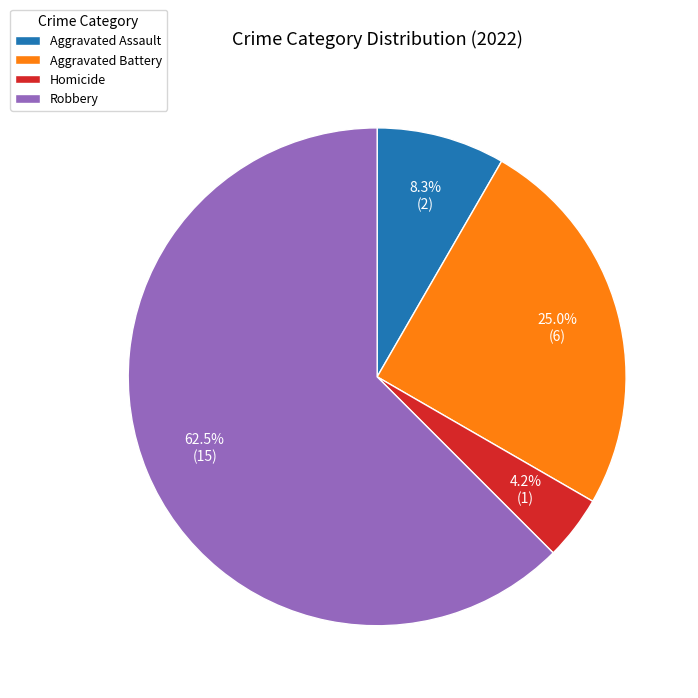

Is the sum of Aggravated Assault and Aggravated Battery greater than half?

No